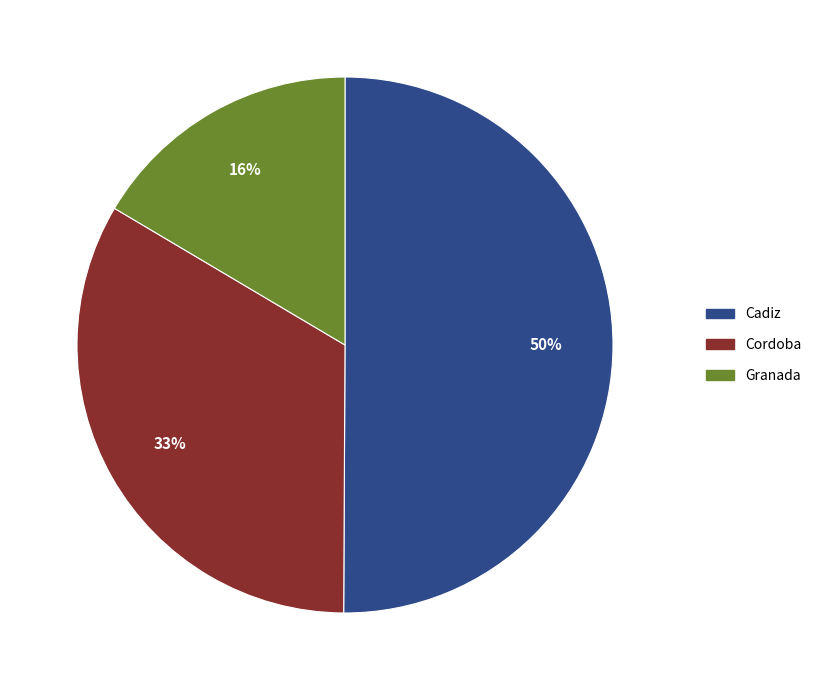

Which category has the smallest portion of the pie?

Granada